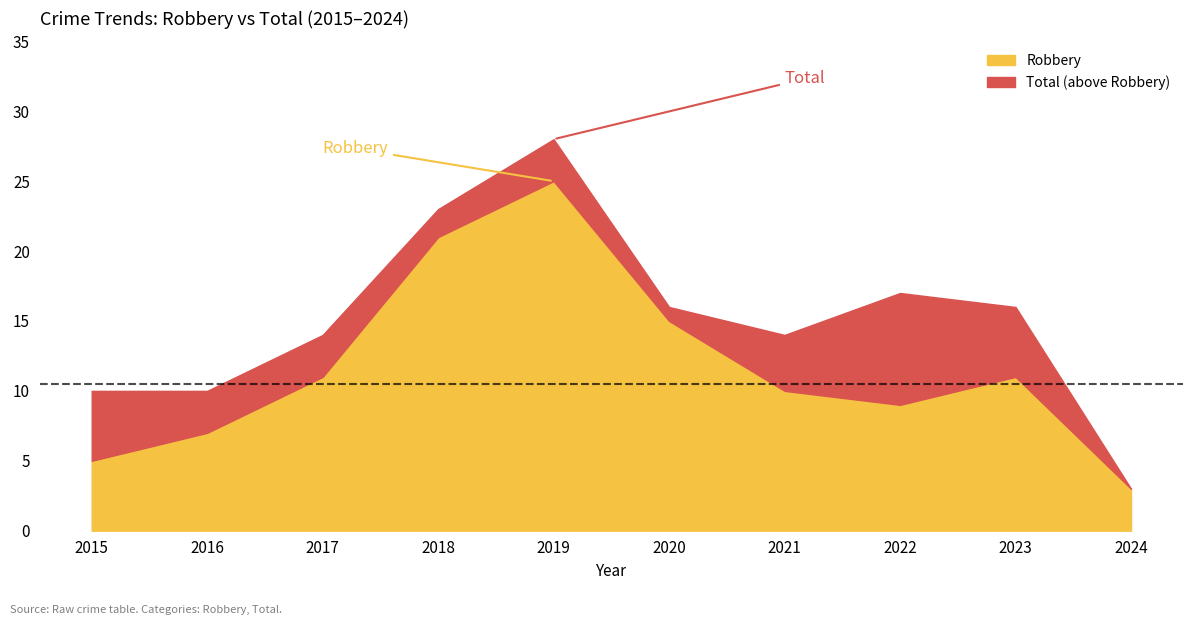

What are all the series names shown in the legend?

Robbery, Total (above Robbery)